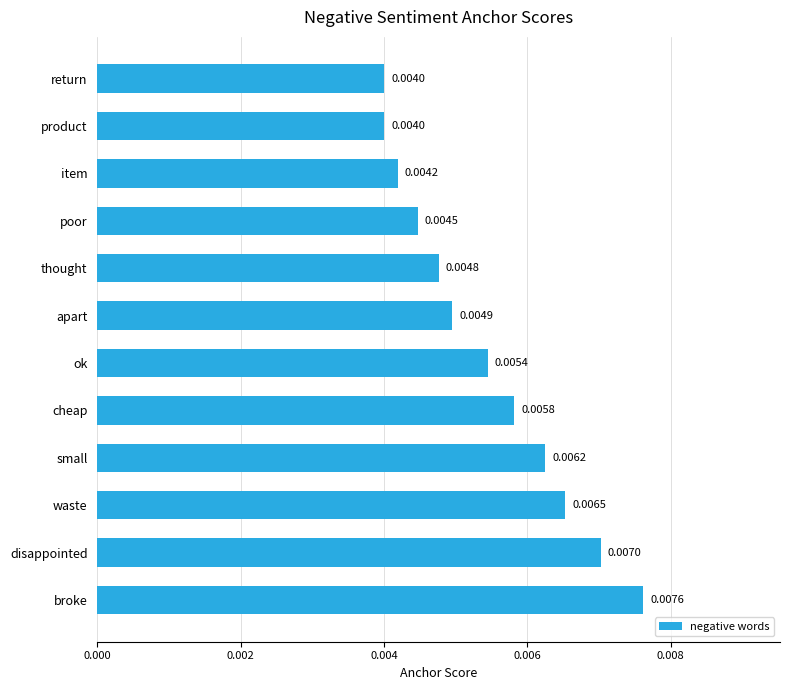

Which has a higher value, small or product?

small